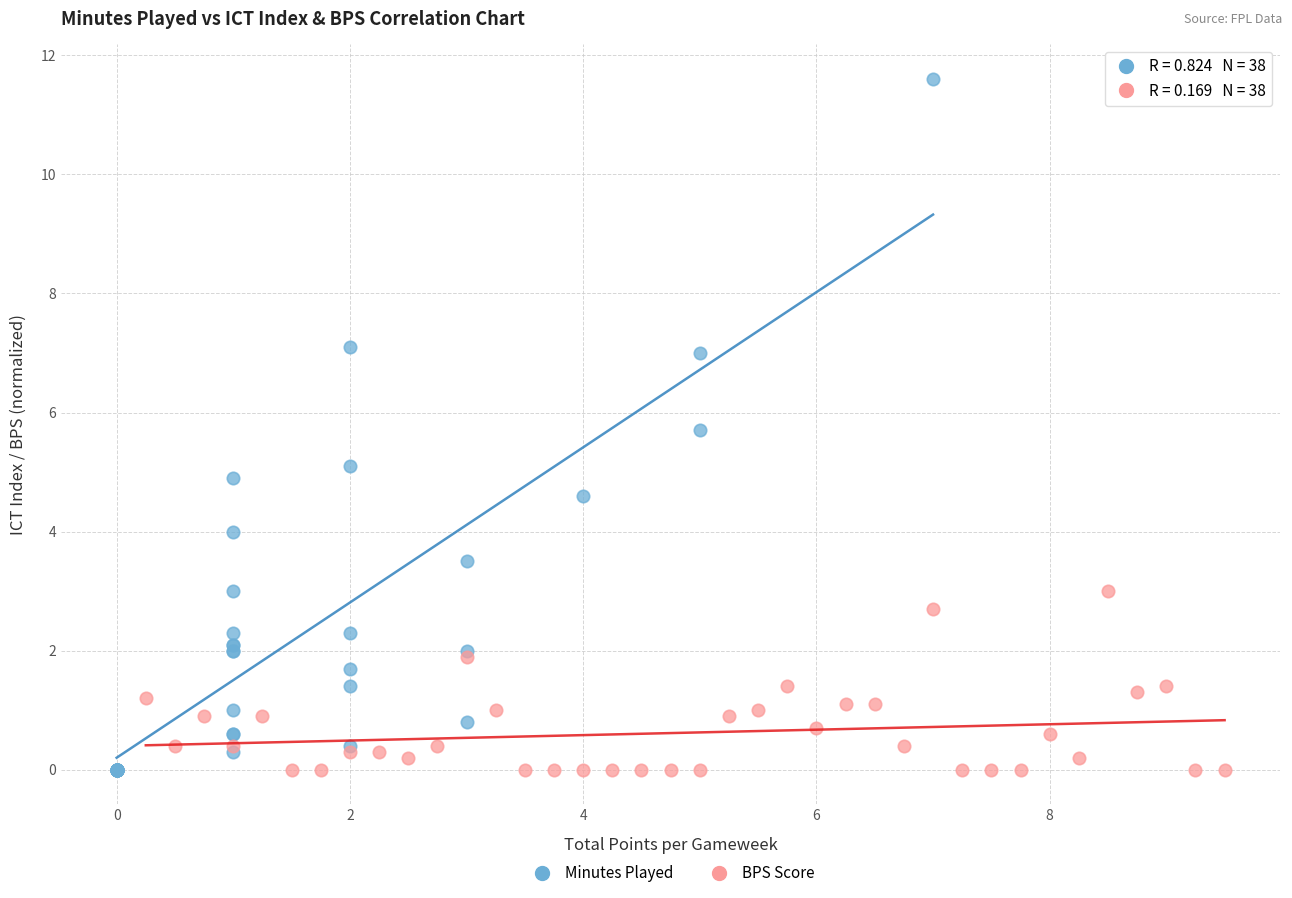

Which series has the widest spread of Y values?

Minutes Played